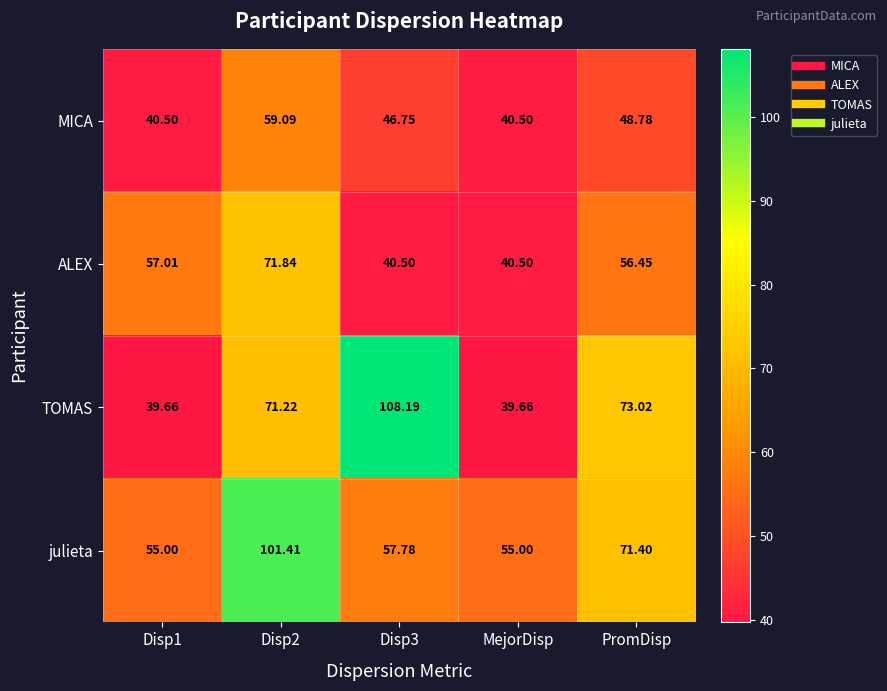

Is the value of TOMAS at Disp1 greater than the value of julieta at MejorDisp?

No